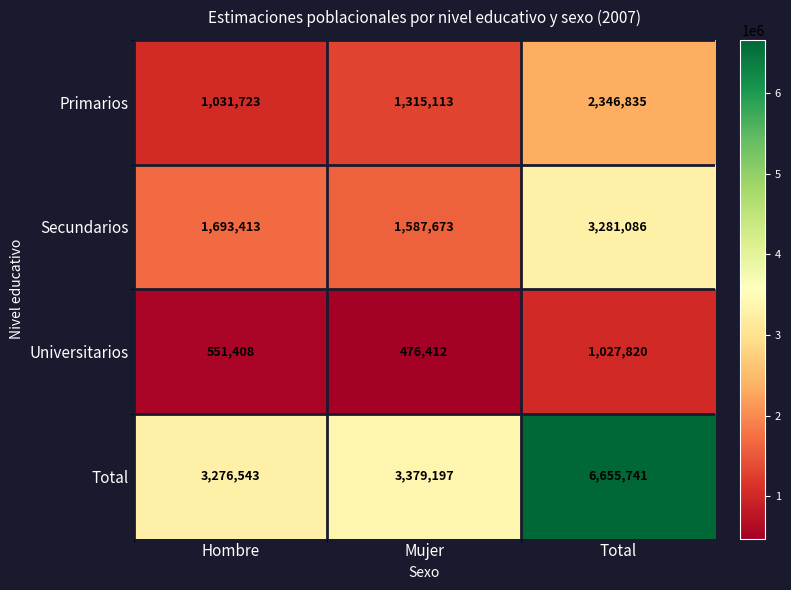

Reading left to right, extract all data points from this chart.

Primarios: Hombre=1031723	Mujer=1315113	Total=2346835
Secundarios: Hombre=1693413	Mujer=1587673	Total=3281086
Universitarios: Hombre=551408	Mujer=476412	Total=1027820
Total: Hombre=3276543	Mujer=3379197	Total=6655741